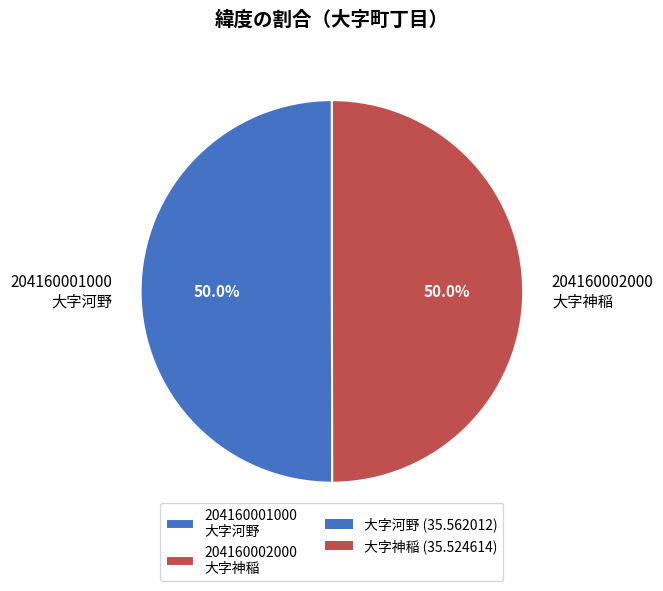

What percentage do 204160002000 大字神稲 and 204160001000 大字河野 together represent?

100.0%